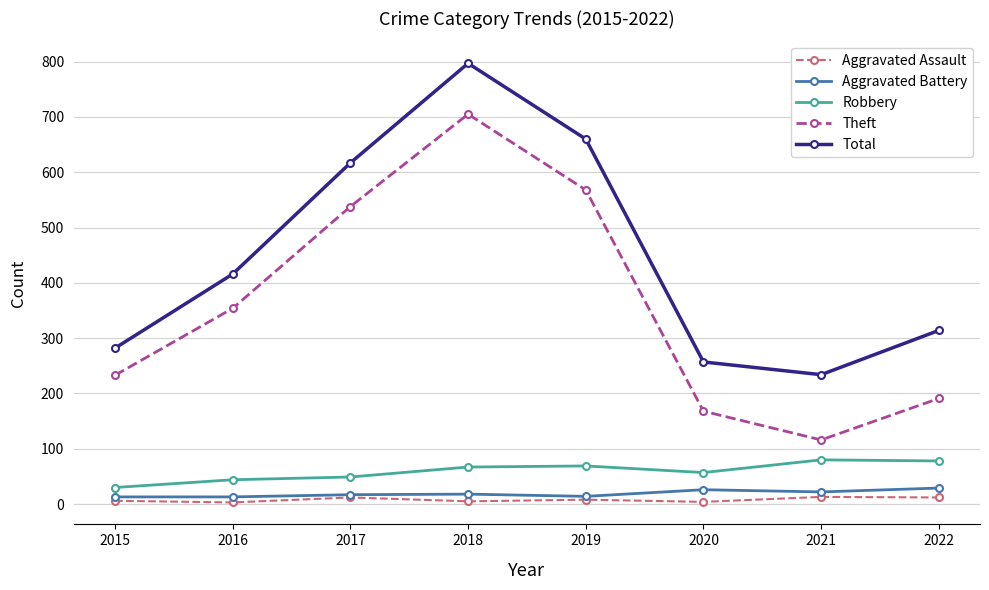

The value of Total at 2021 is 344. True or false?

False